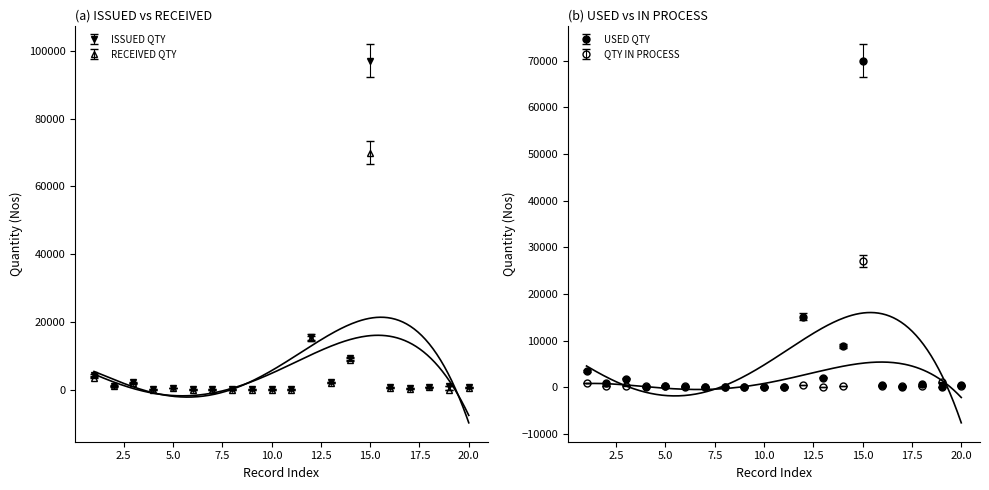

What is the difference between the USED QTY values at 16 and 14?

7942.0